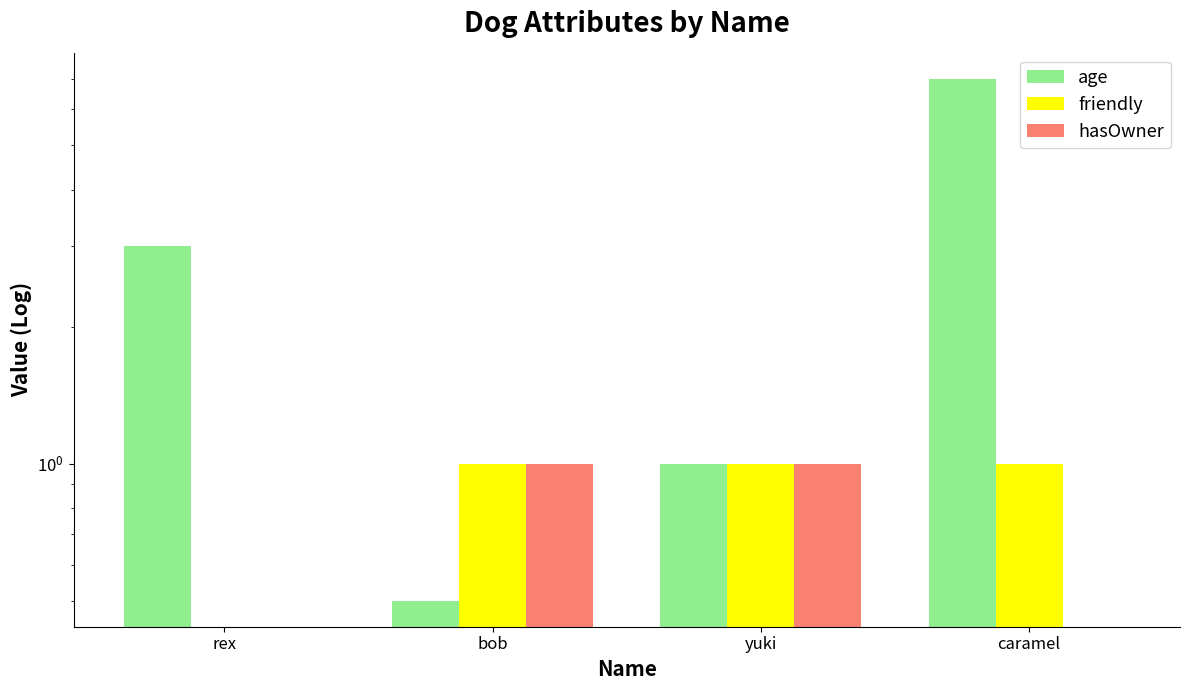

How many hasOwner values are between 0 and 1?

4